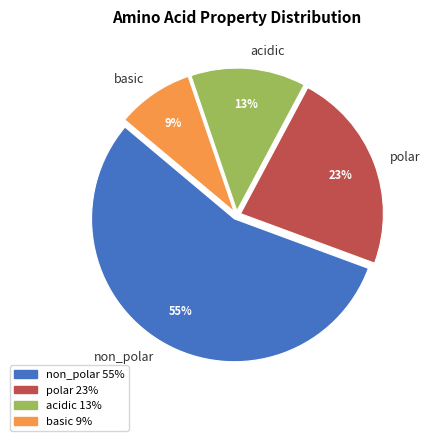

True or false: non_polar accounts for 55% of the total.

True